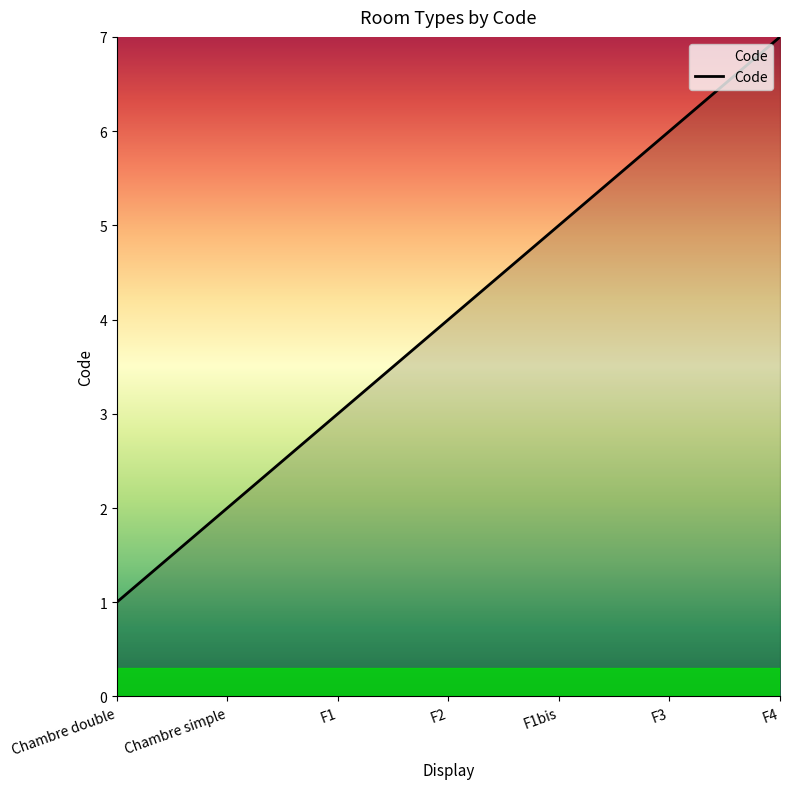

Which category has the highest value across all series?

F4